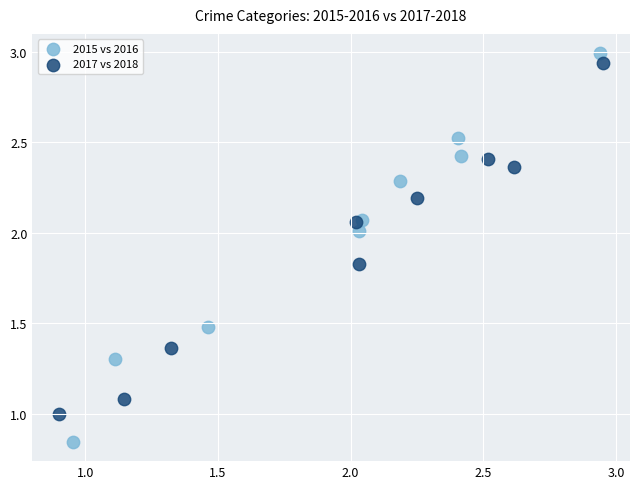

Which series reaches the maximum Y coordinate?

2015 vs 2016